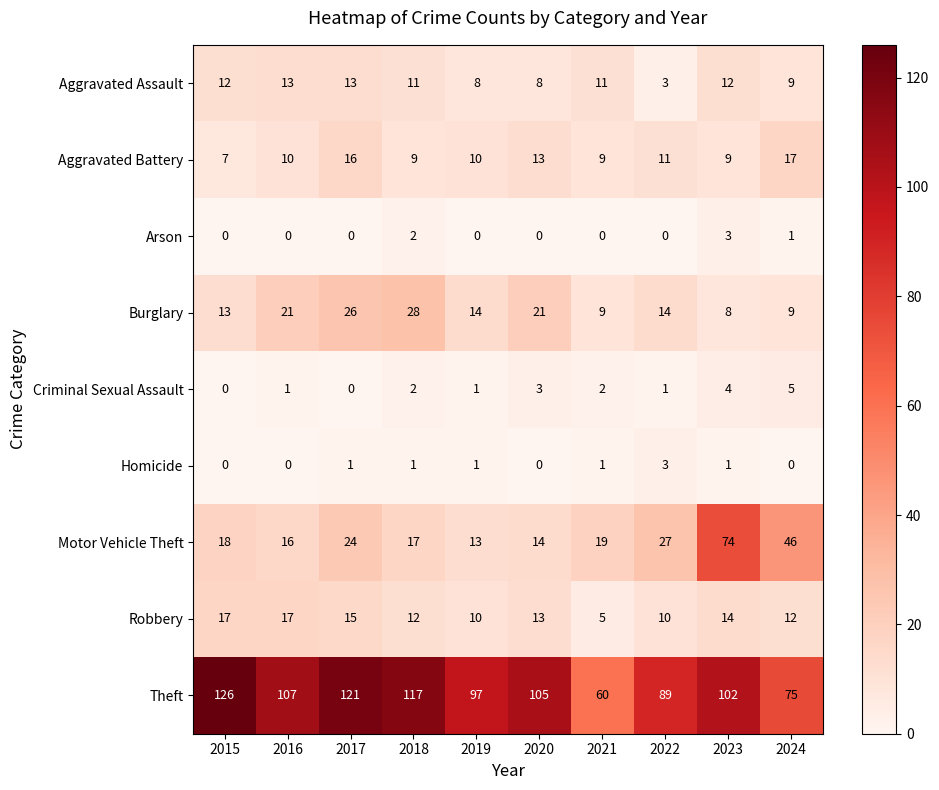

Count the Arson values in the range 0 to 1.

8